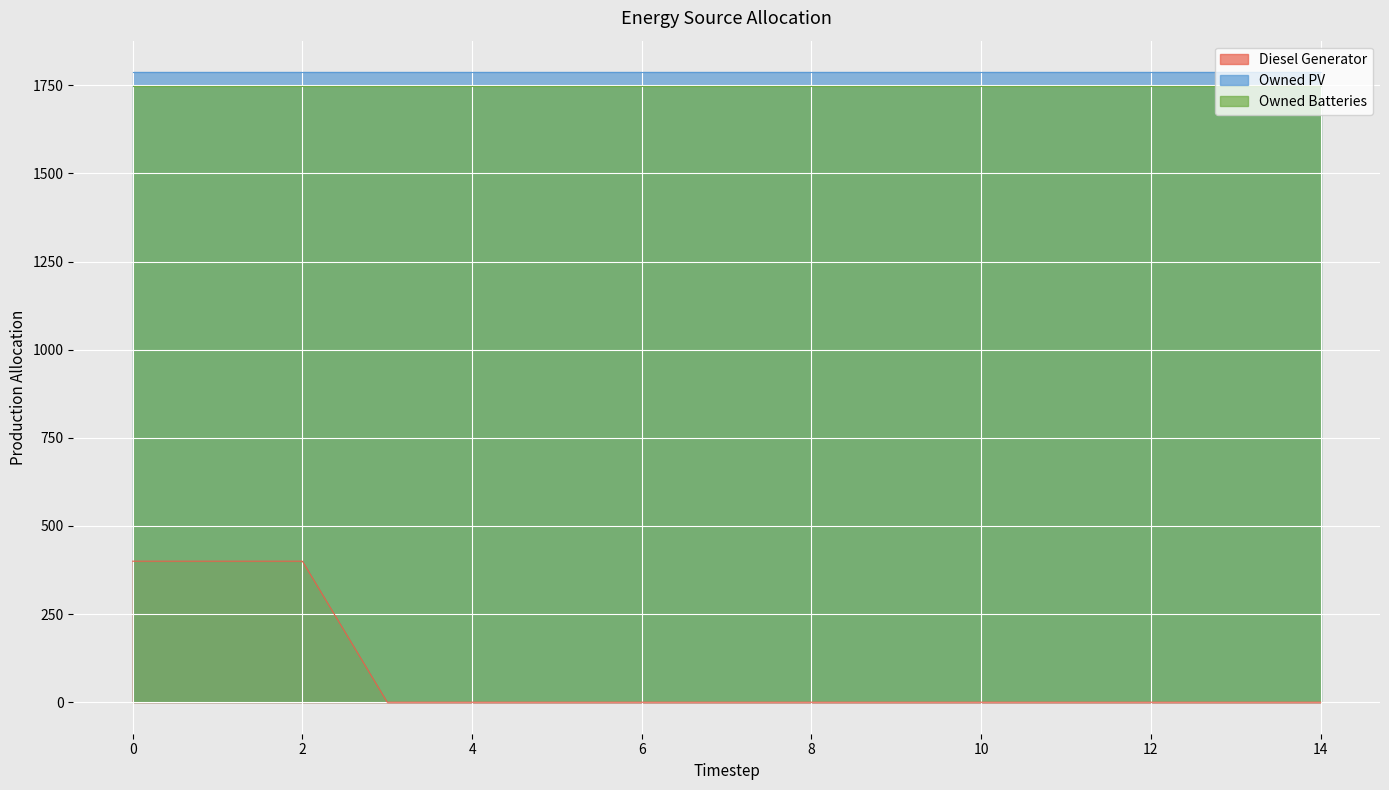

True or false: Diesel Generator and Owned PV intersect in this chart.

False